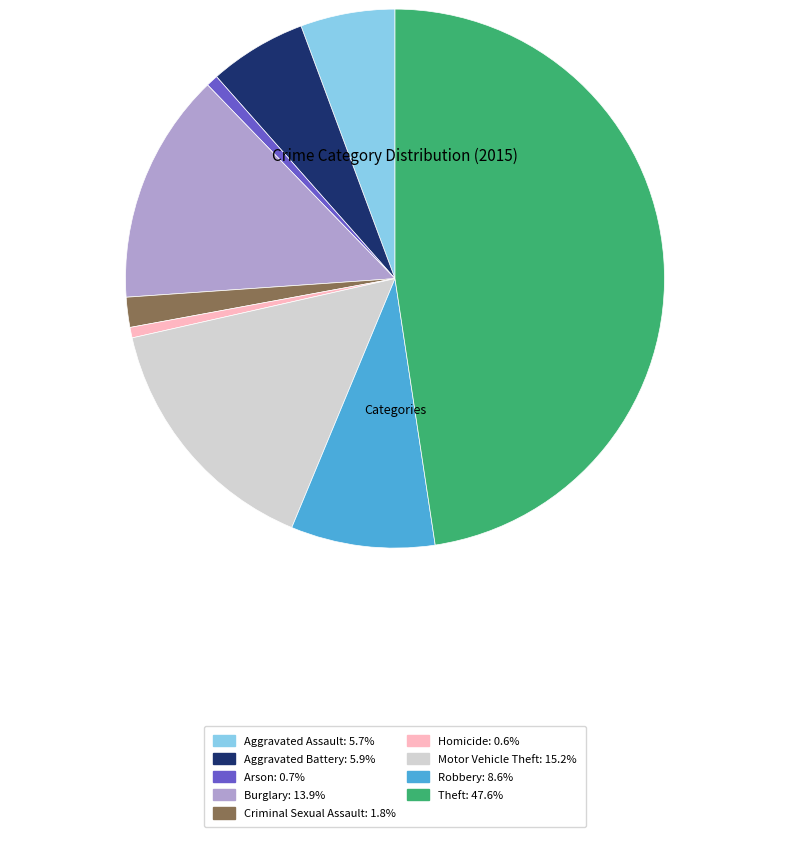

Is the sum of Aggravated Assault and Robbery greater than half?

No